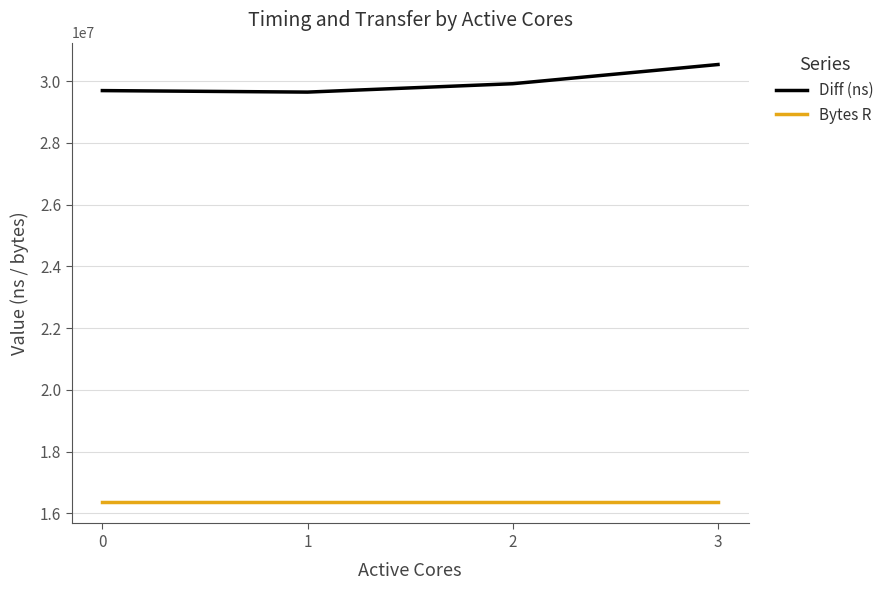

What is the difference between the maximum and minimum values in the Diff (ns) series?

892999